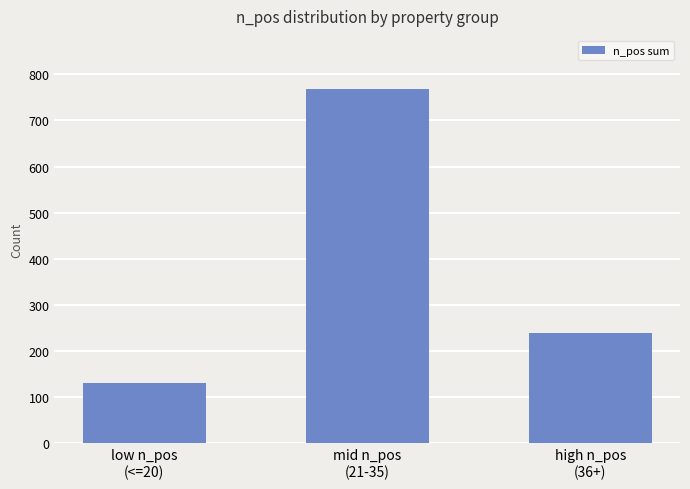

Does the chart contain any negative values?

No